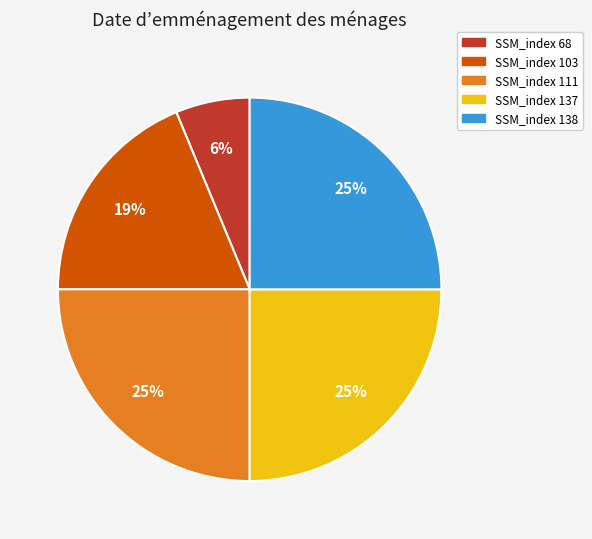

What percentage is the SSM_index 103 slice, to the nearest percent?

19%